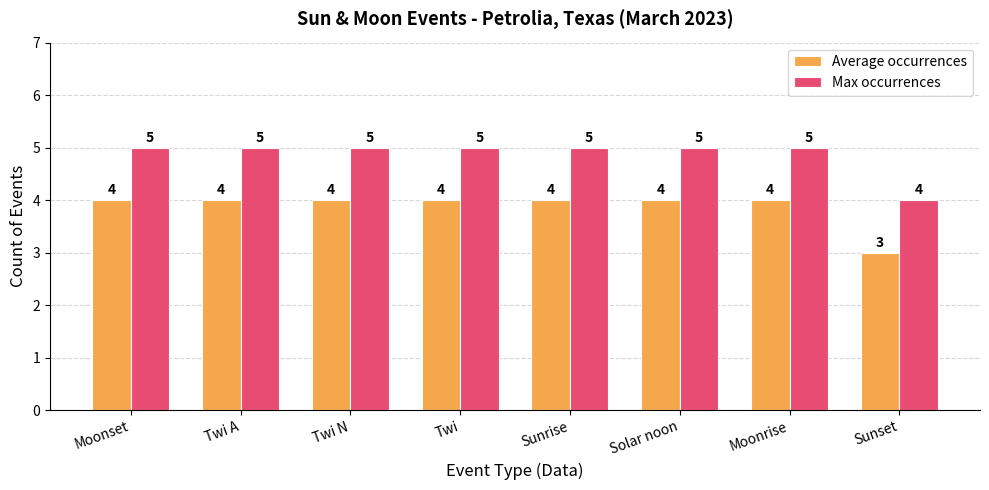

How many values in the Average occurrences series are below 4?

1